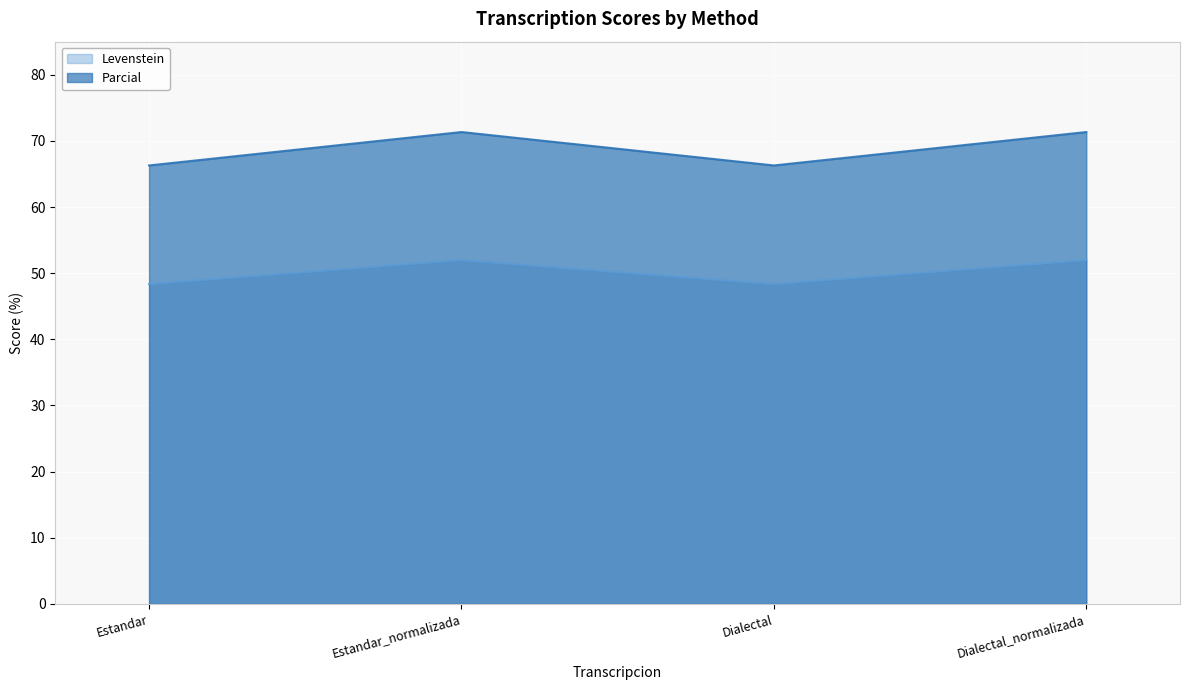

Which label corresponds to the smallest value in the chart?

Estandar